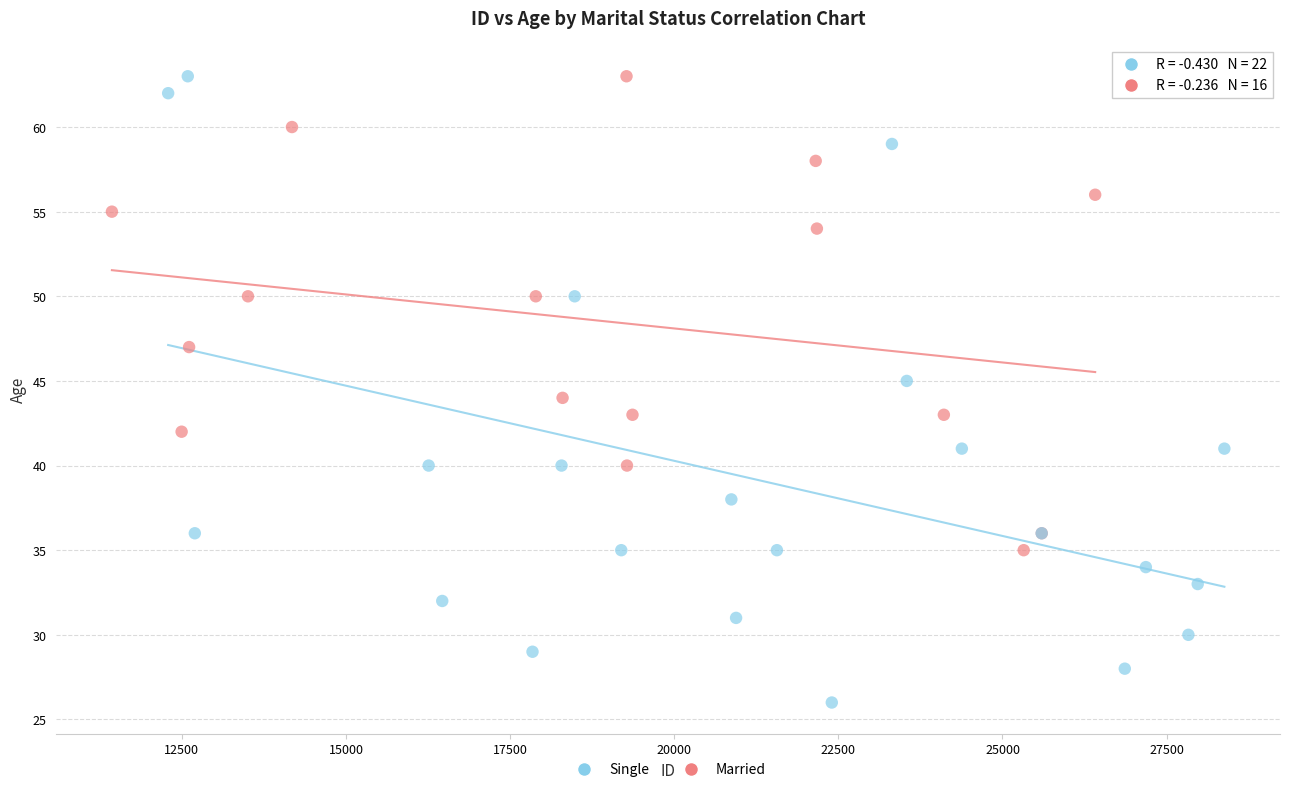

Which series contains the lowest Y value?

Single